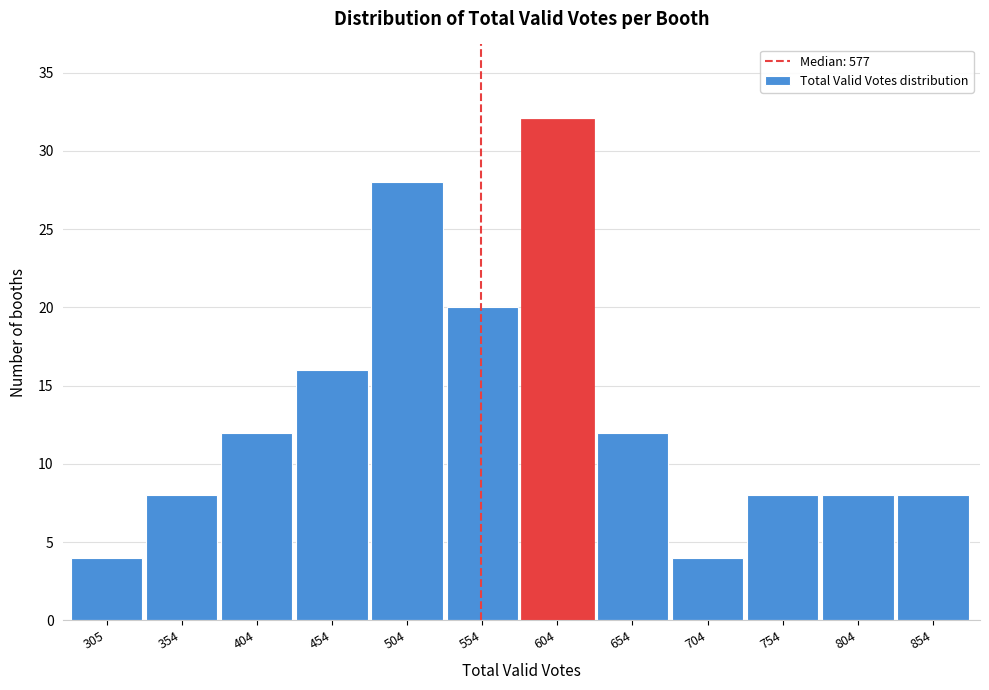

Reading left to right, extract all data points from this chart.

4	8	12	16	28	20	32	12	4	8	8	8